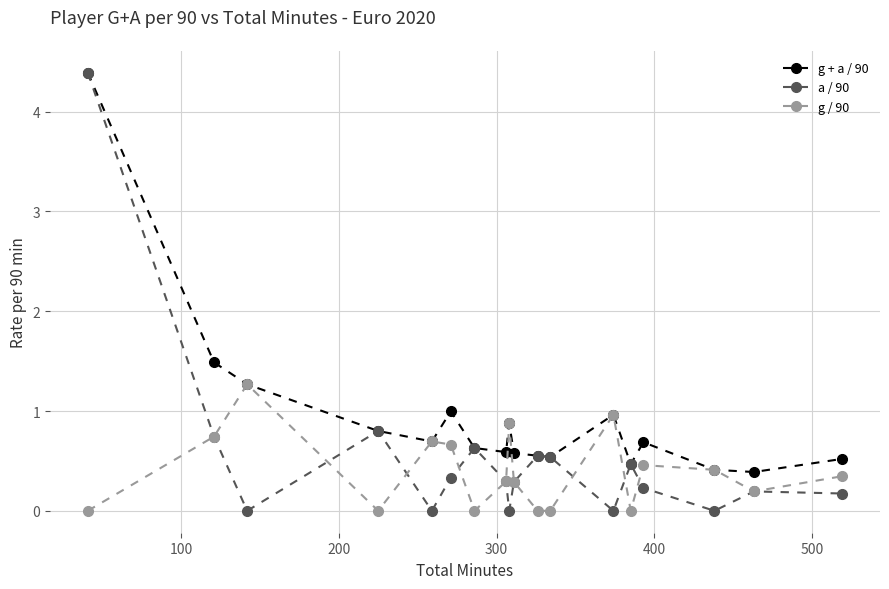

How many interior local peaks does the g / 90 series have?

5